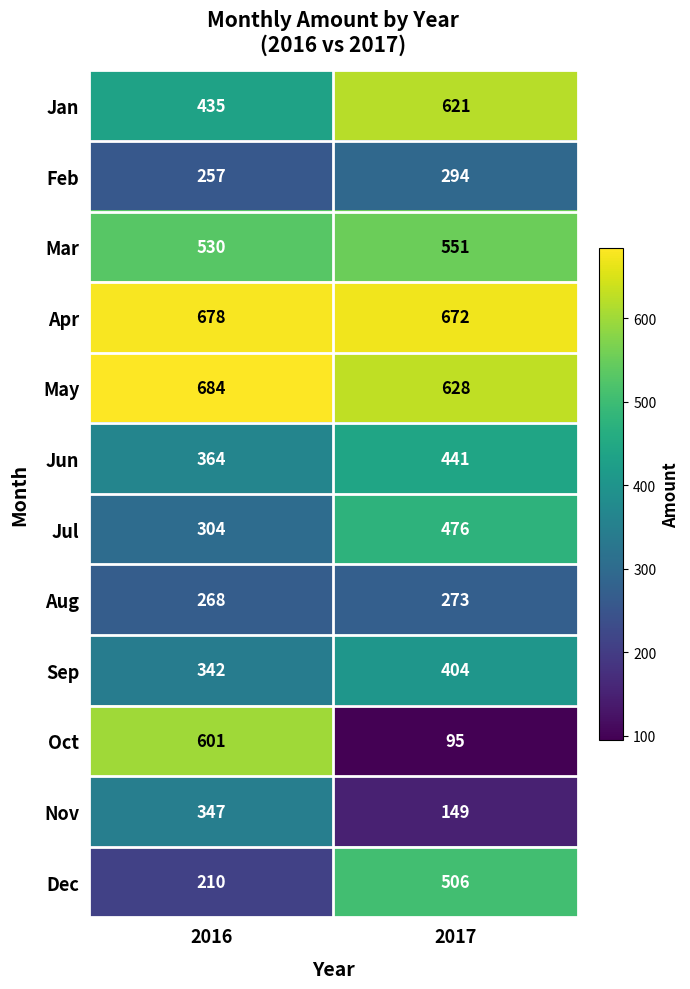

What is the total value across all series at 2017?

5110